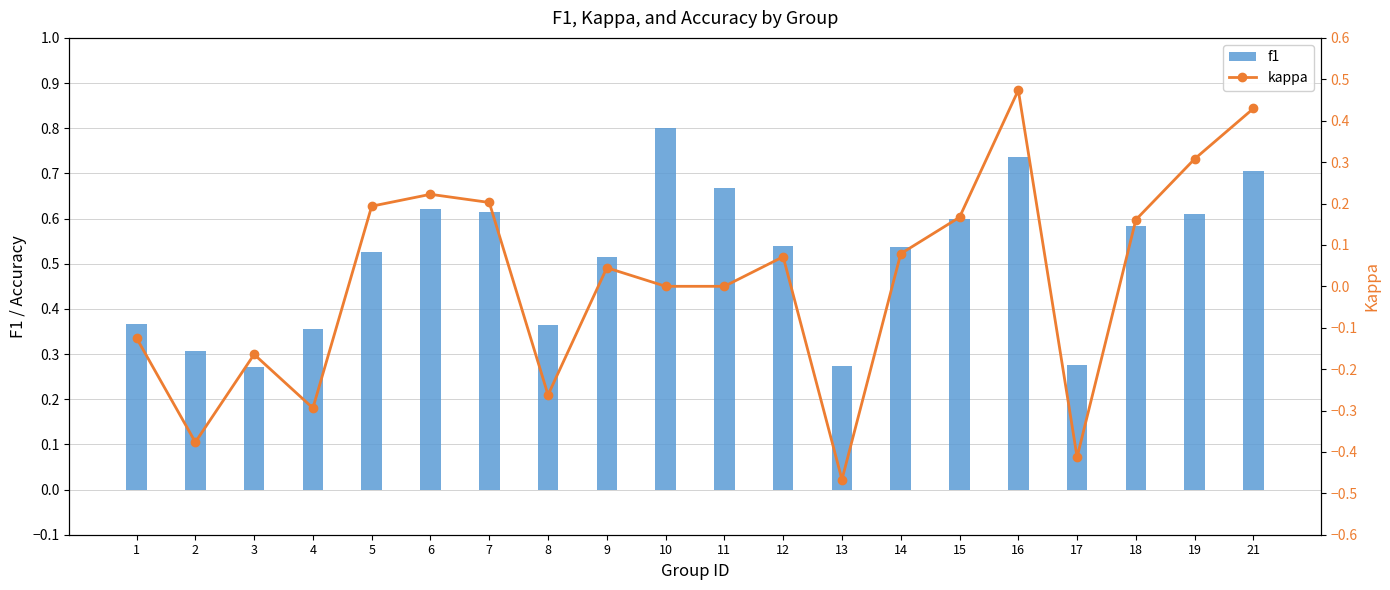

Reading left to right, list all the values displayed in this chart.

f1: 1=0.4	2=0.3	3=0.3	4=0.4	5=0.5	6=0.6	7=0.6	8=0.4	9=0.5	10=0.8	11=0.7	12=0.5	13=0.3	14=0.5	15=0.6	16=0.7	17=0.3	18=0.6	19=0.6	21=0.7
kappa: 1=-0.1	2=-0.4	3=-0.2	4=-0.3	5=0.2	6=0.2	7=0.2	8=-0.3	9=0.0	10=0.0	11=0.0	12=0.1	13=-0.5	14=0.1	15=0.2	16=0.5	17=-0.4	18=0.2	19=0.3	21=0.4